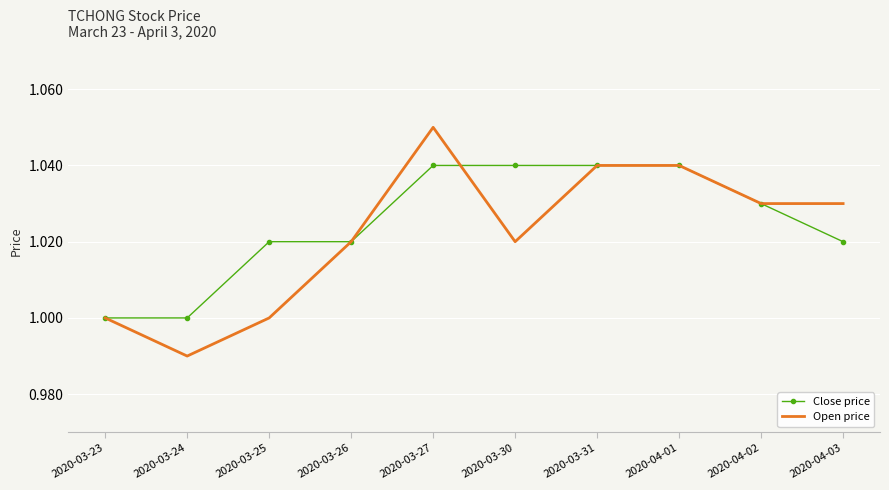

What position from the left is 2020-04-01?

8